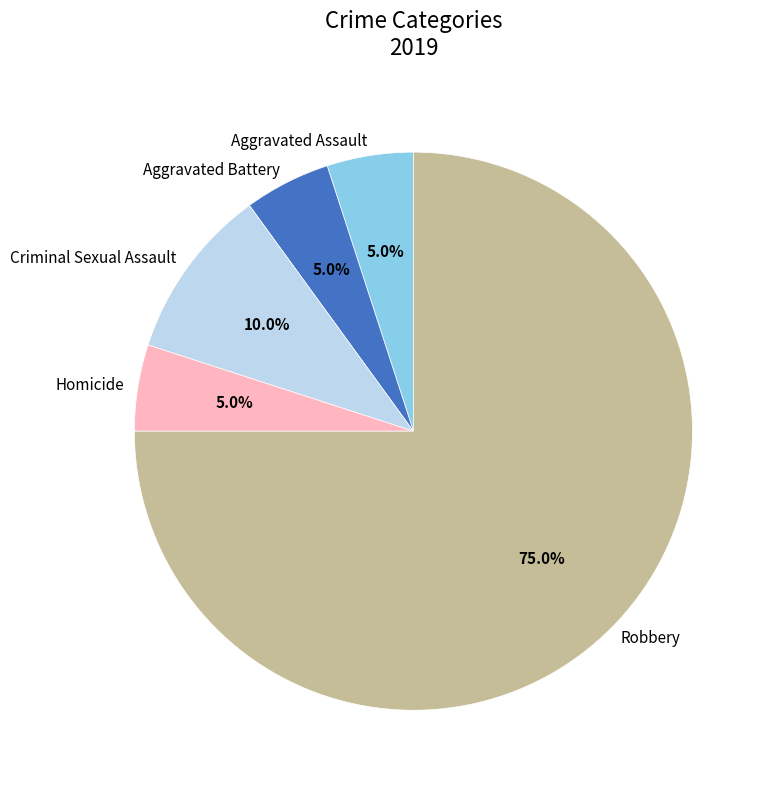

What is the ratio of the value at Homicide to the value at Criminal Sexual Assault?

0.5